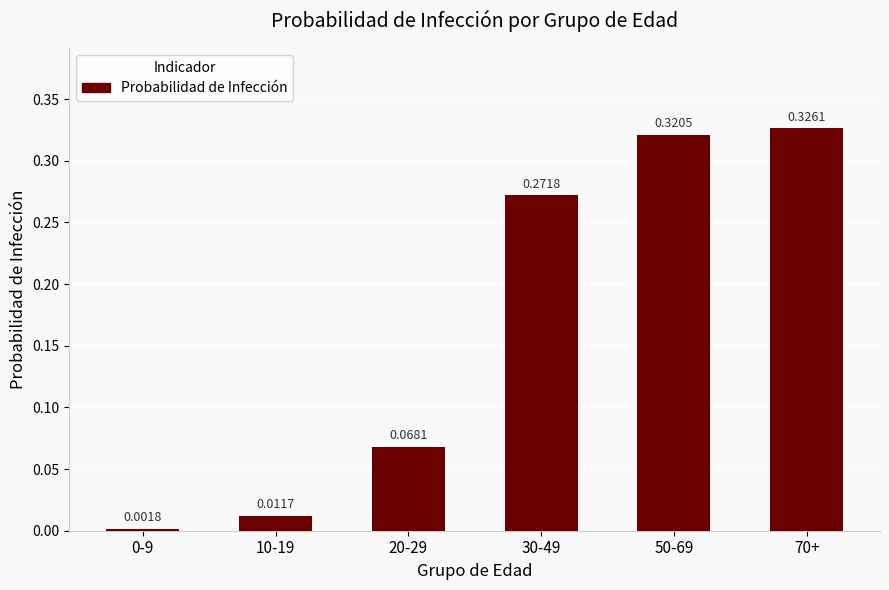

What is the sum of all values?

1.0